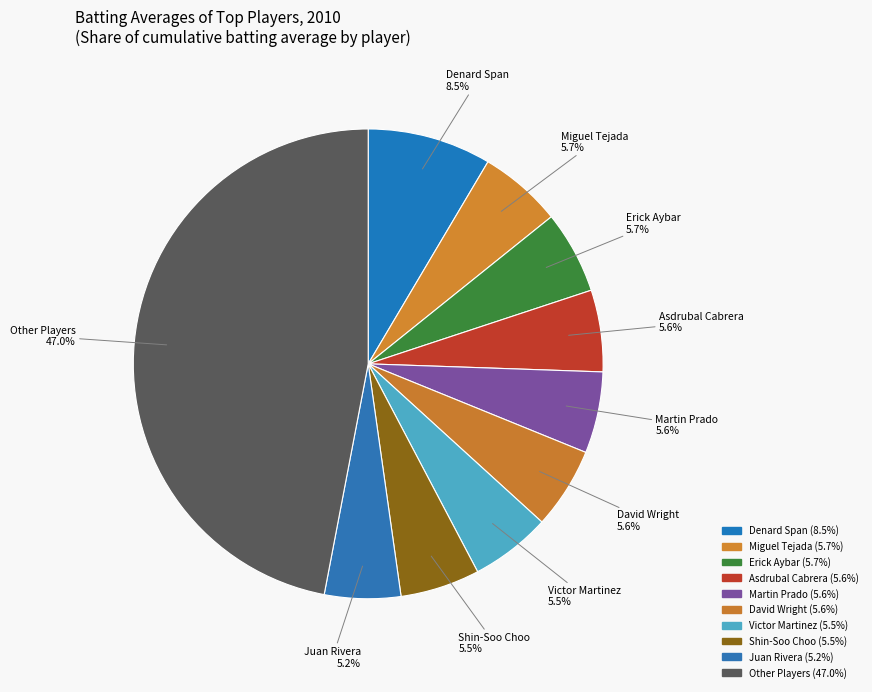

Is Victor Martinez the majority of the pie?

No